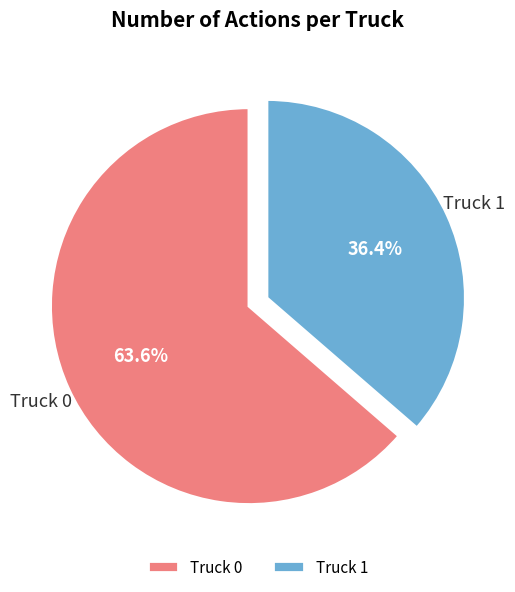

Count the number of slices in the pie.

2